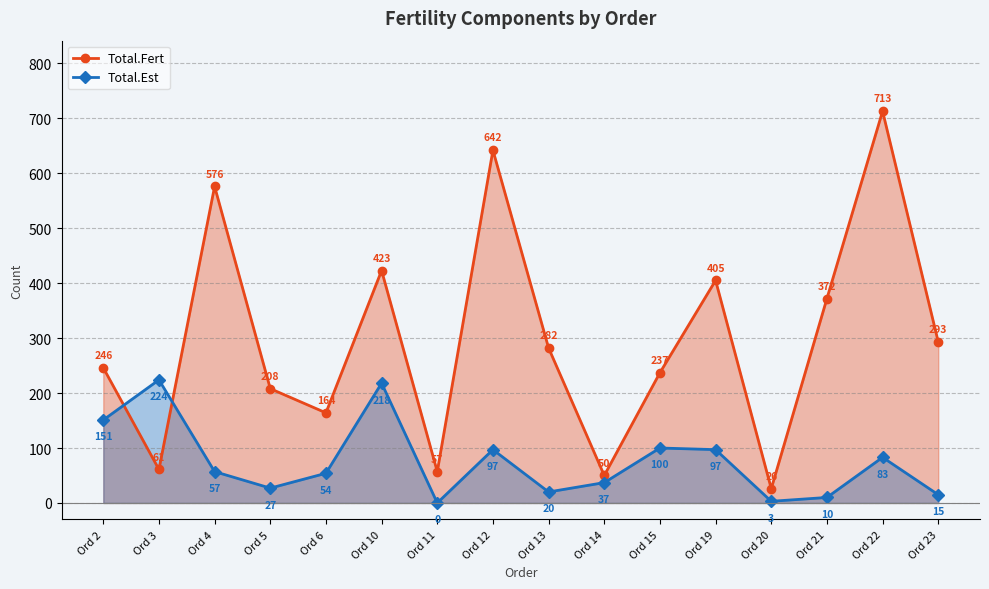

What is the maximum value for Total.Est?

224